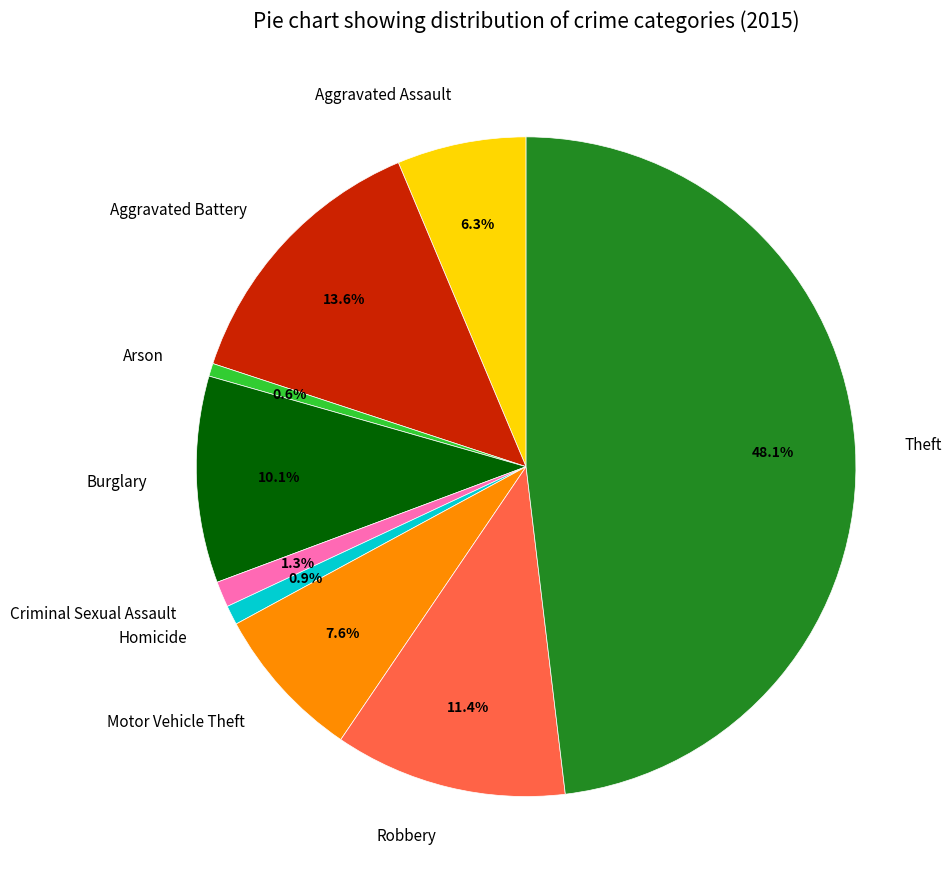

True or false: Arson accounts for 7% of the total.

False